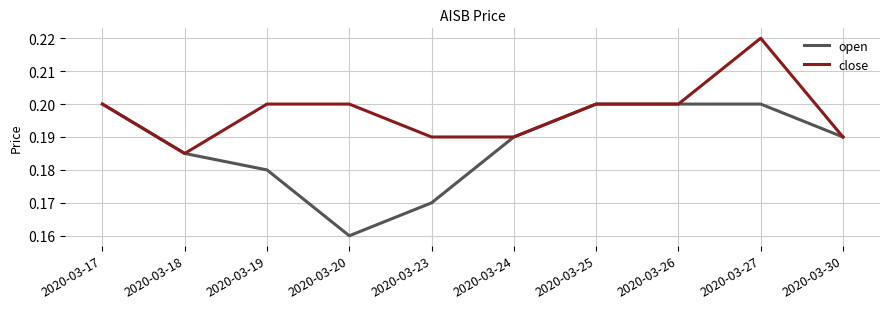

List the series in order of their overall mean, lowest first.

open, close